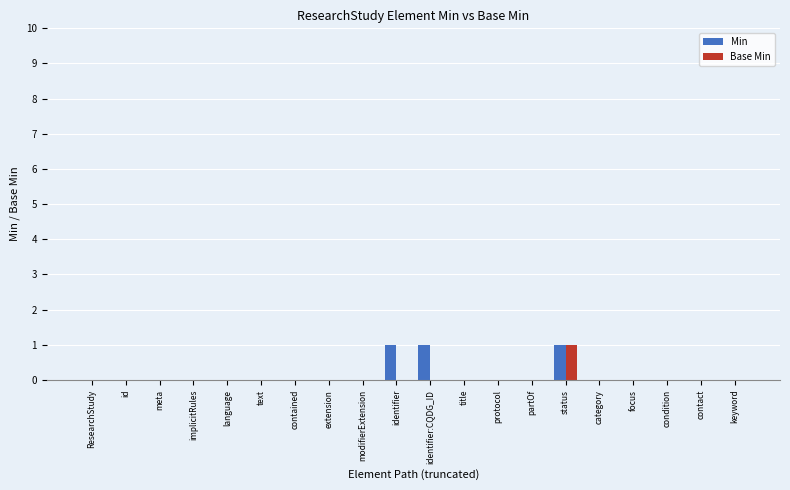

True or false: Min has a value of 0 at protocol.

True